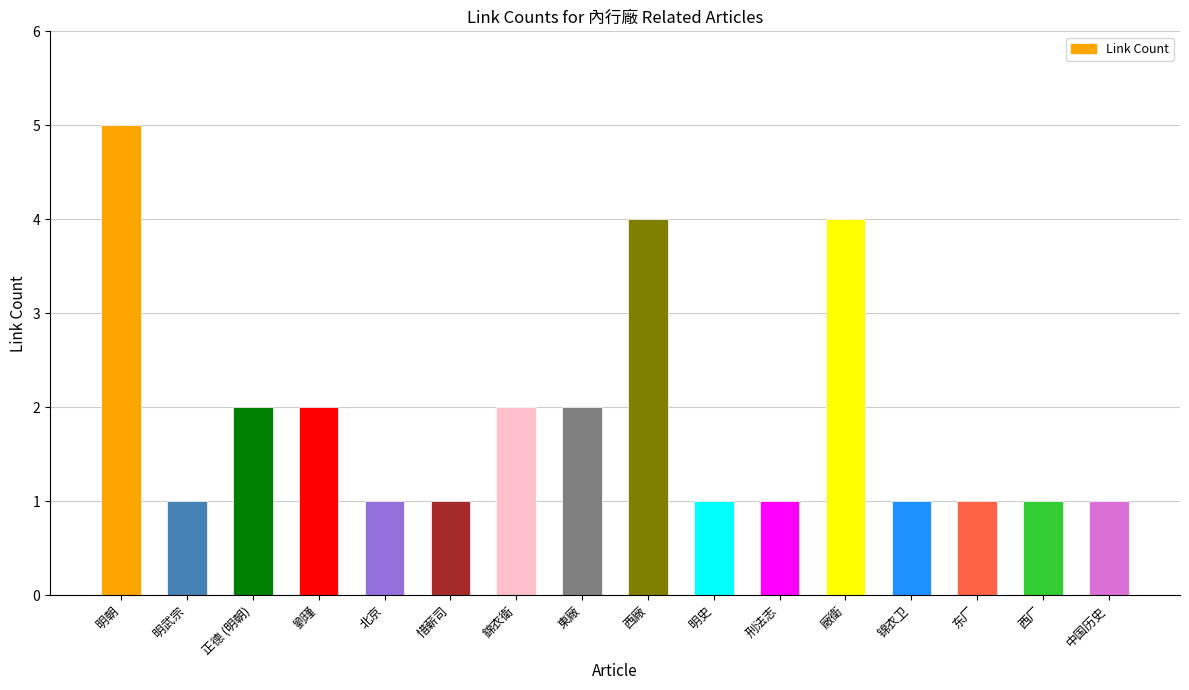

What position from the right is 北京?

12